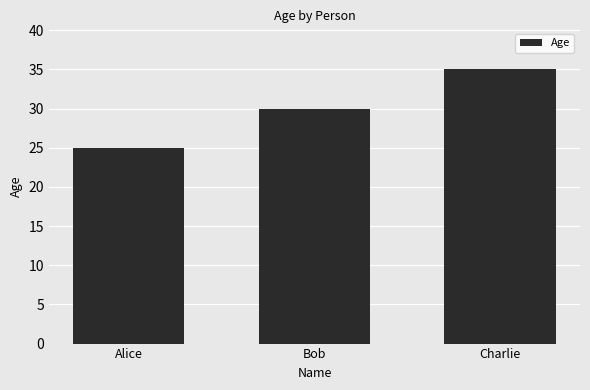

What is the difference between the values at Charlie and Bob?

5